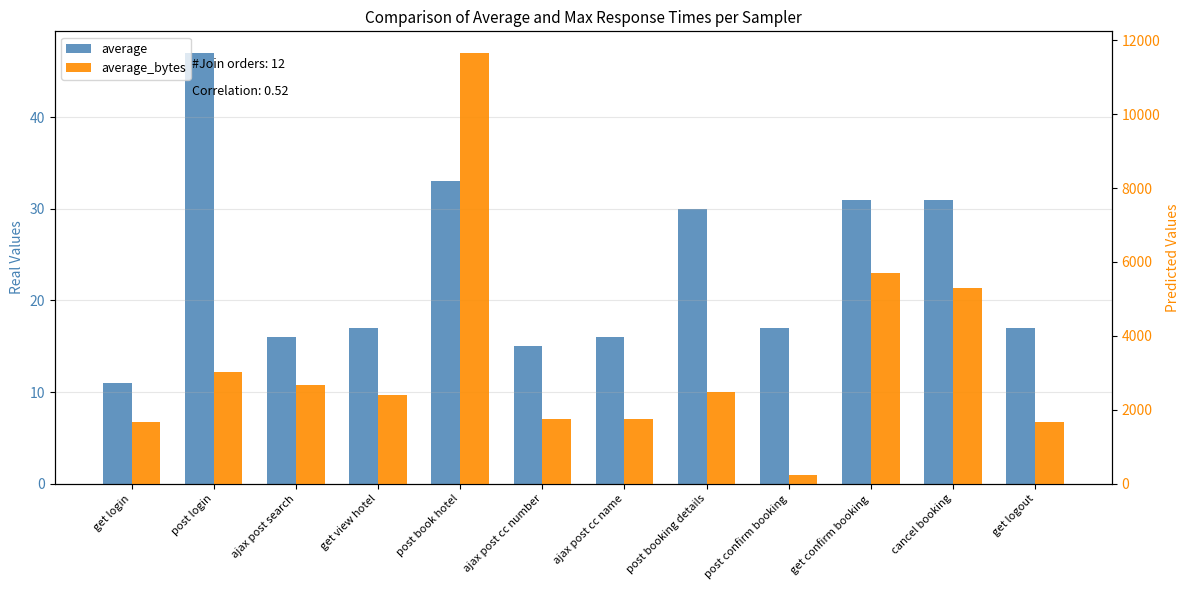

How many groups of bars are there?

12